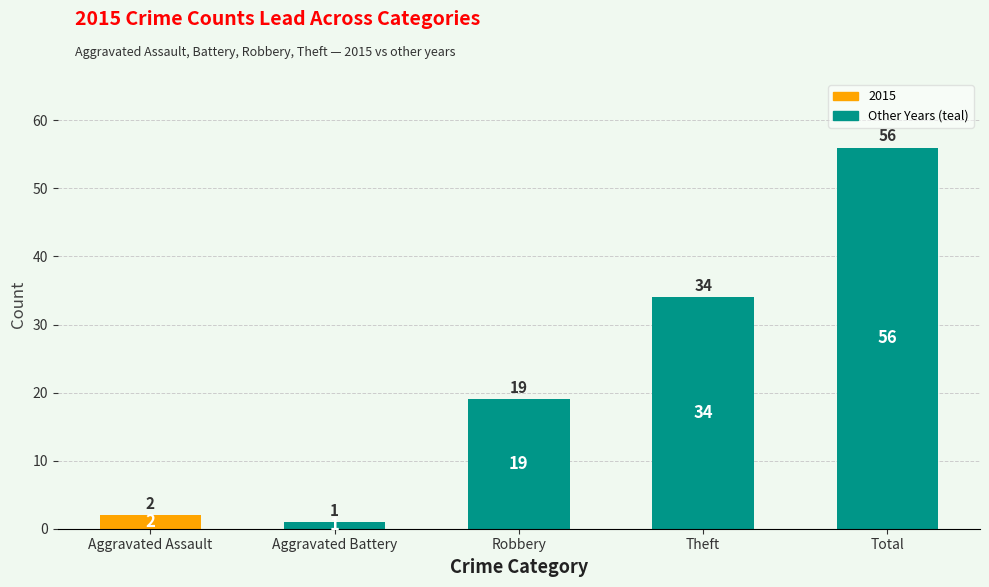

Which label corresponds to the smallest value in the chart?

Aggravated Battery